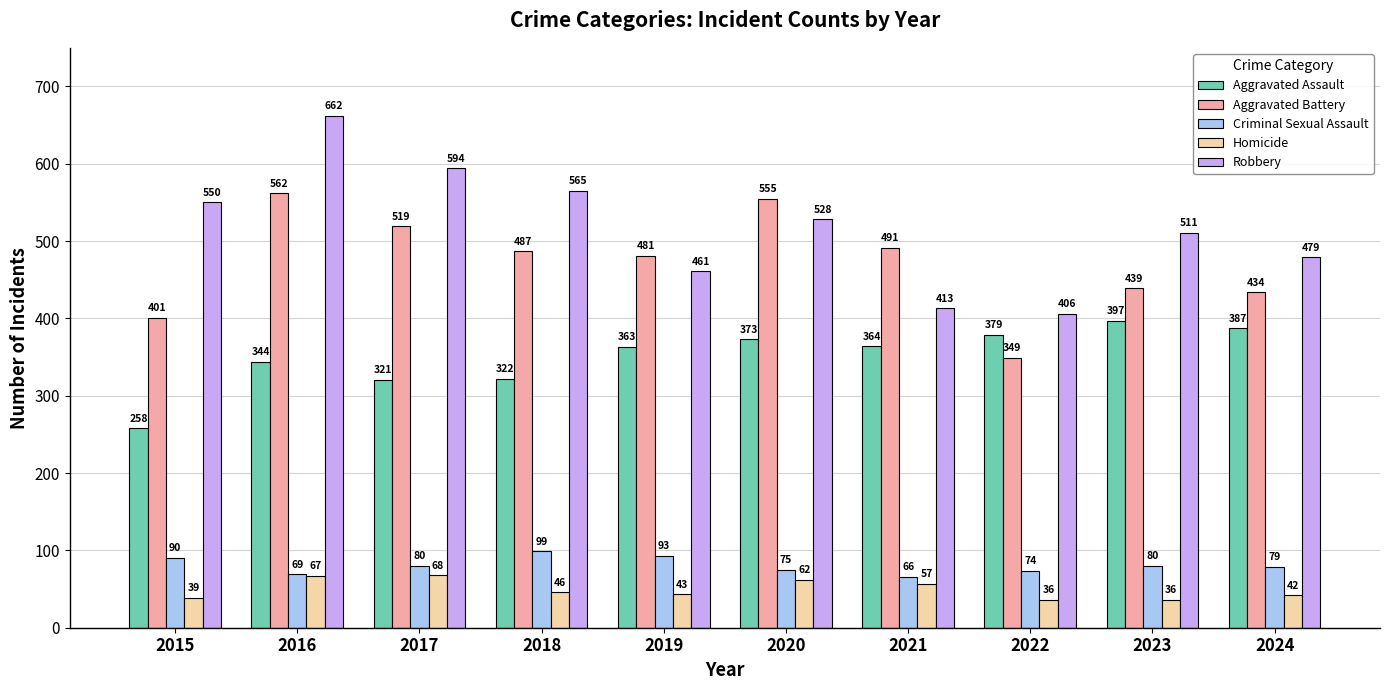

How many bars are there in total?

50